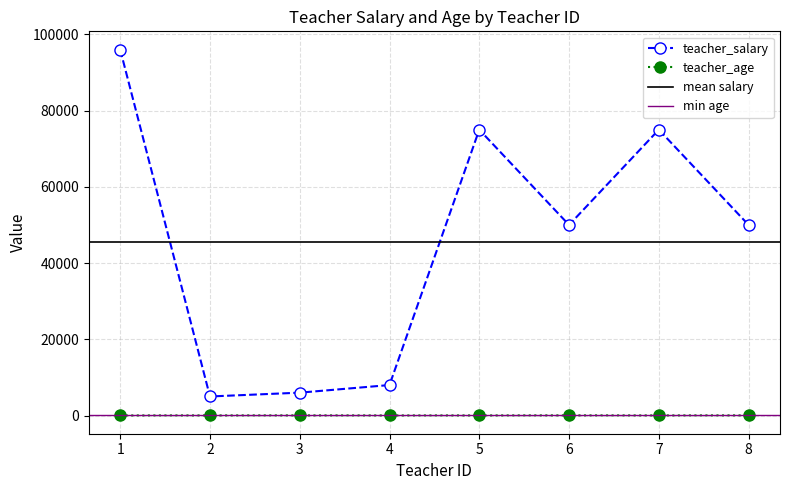

What is the difference between the teacher_salary values at 5 and 3?

69000.0